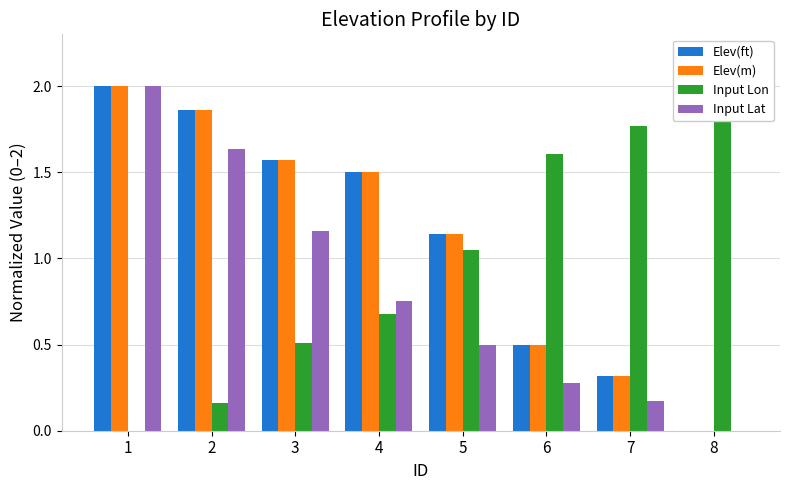

Reading right to left, what are all the values shown in this chart?

Elev(ft): 8=0.0	7=0.3	6=0.5	5=1.1	4=1.5	3=1.6	2=1.9	1=2.0
Elev(m): 8=0.0	7=0.3	6=0.5	5=1.1	4=1.5	3=1.6	2=1.9	1=2.0
Input Lon: 8=2.0	7=1.8	6=1.6	5=1.0	4=0.7	3=0.5	2=0.2	1=0.0
Input Lat: 8=0.0	7=0.2	6=0.3	5=0.5	4=0.8	3=1.2	2=1.6	1=2.0